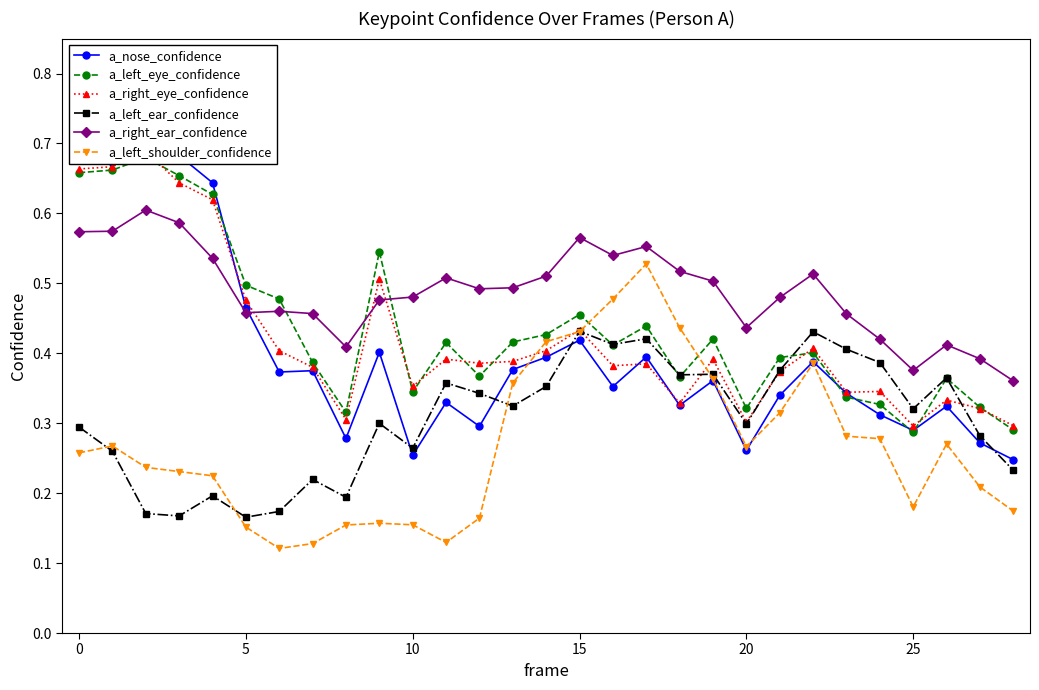

True or false: a_nose_confidence and a_right_eye_confidence intersect in this chart.

True